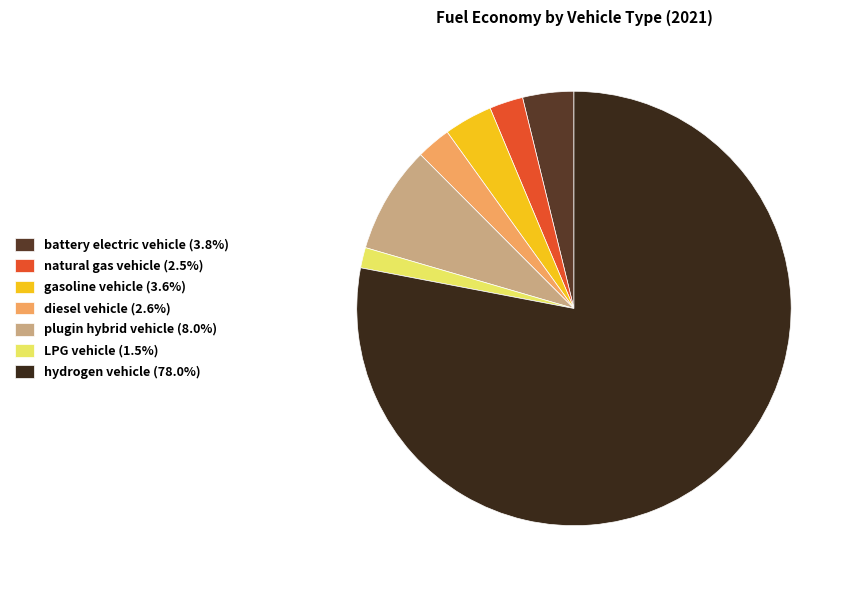

Do gasoline vehicle and LPG vehicle together represent more than half of the pie?

No